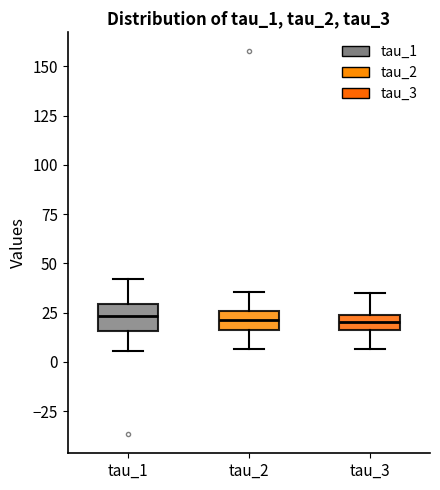

Where is the upper edge of the box for tau_3 on the y-axis? The values are not printed on the chart, so give them approximately, as read against the axis.

25